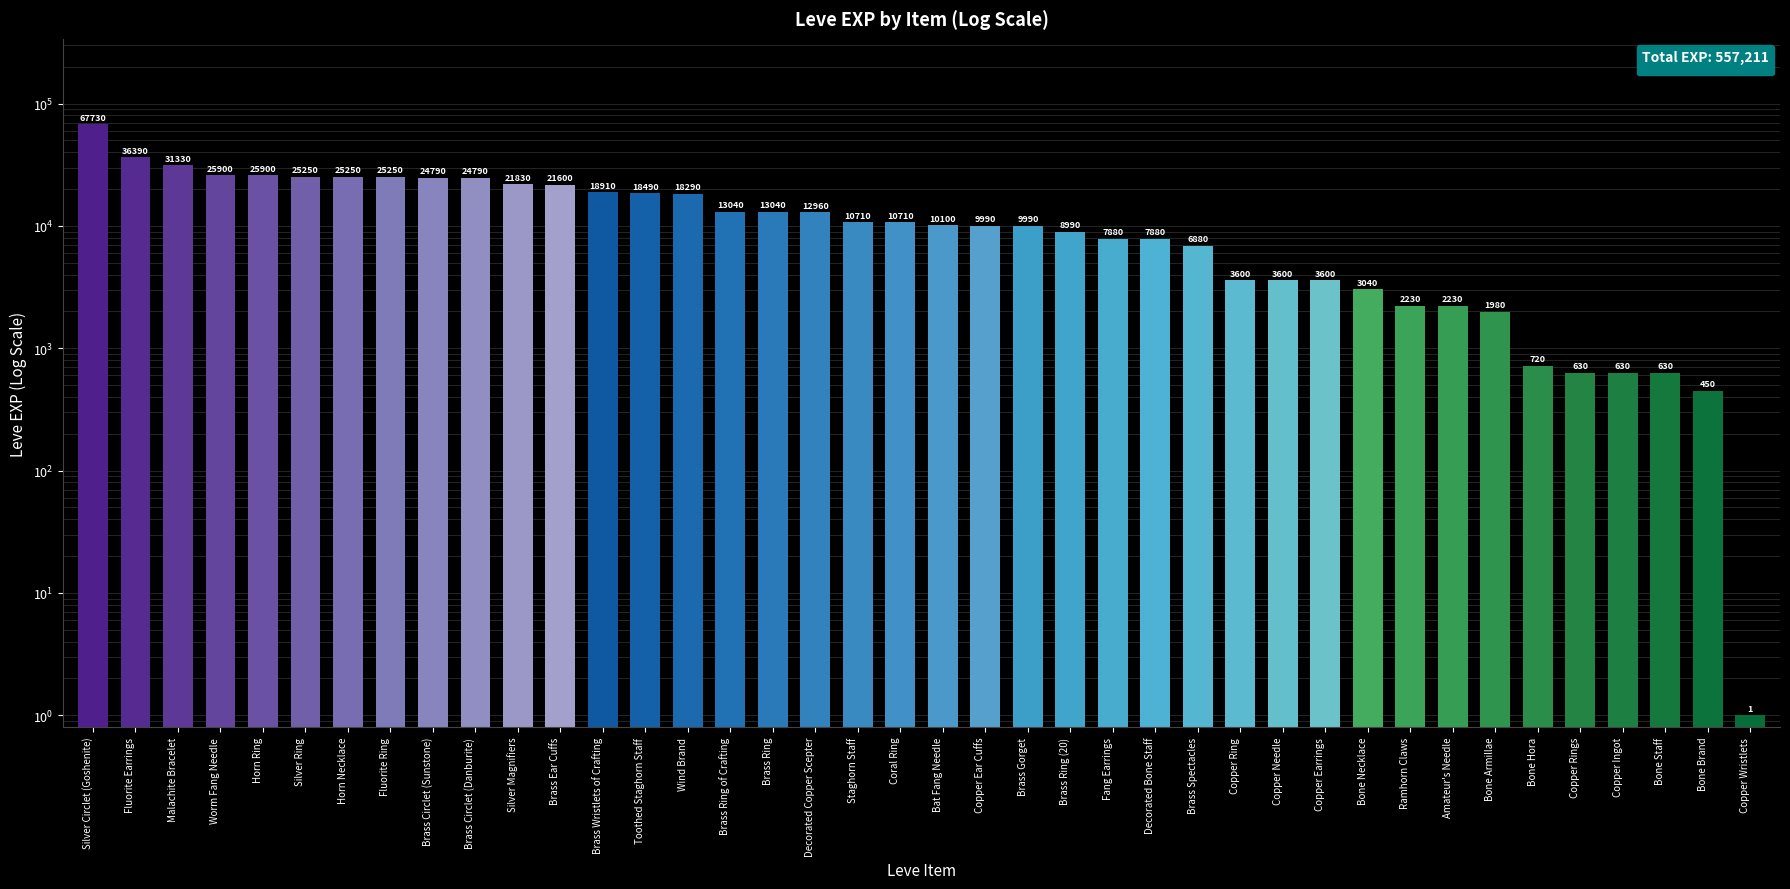

Reading left to right, list all the values displayed in this chart.

67730	36390	31330	25900	25900	25250	25250	25250	24790	24790	21830	21600	18910	18490	18290	13040	13040	12960	10710	10710	10100	9990	9990	8990	7880	7880	6880	3600	3600	3600	3040	2230	2230	1980	720	630	630	630	450	1